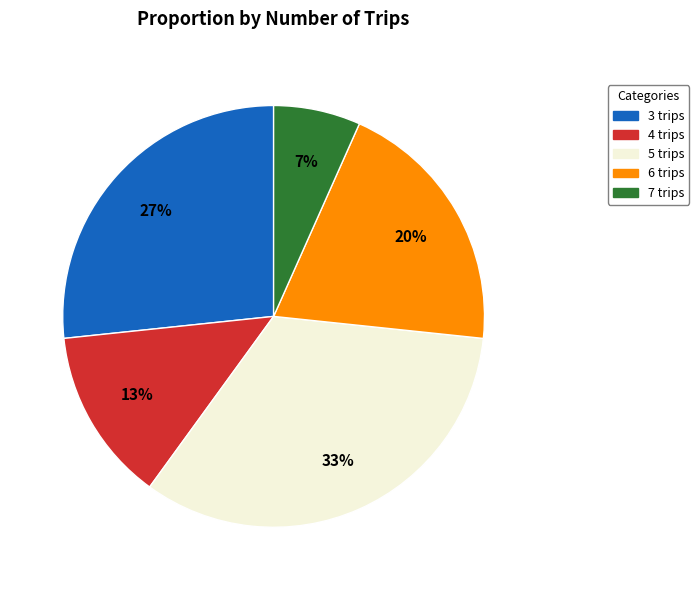

How many slices are in this pie chart?

5